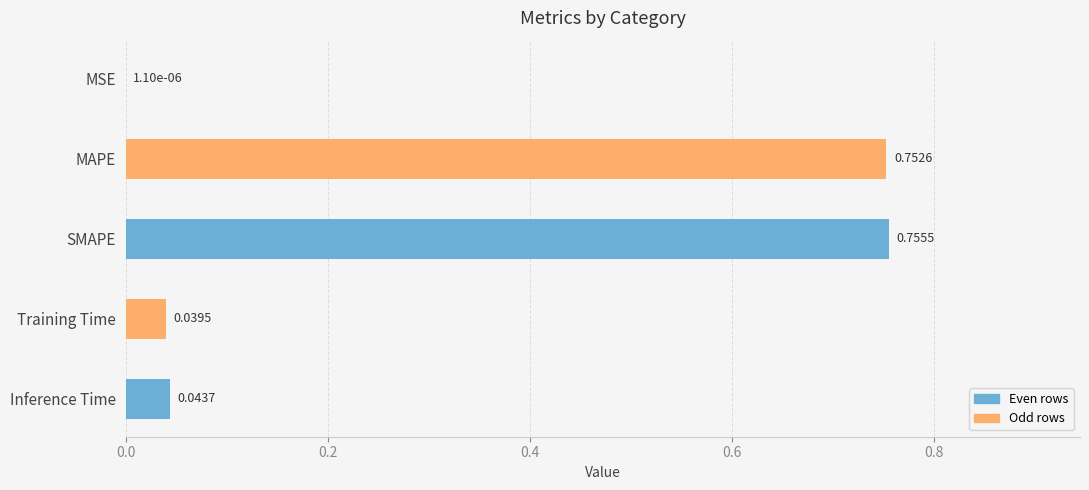

What is the change in value from MSE to SMAPE?

+0.8